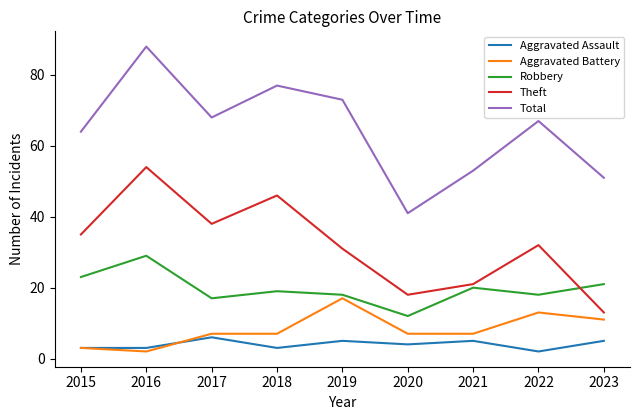

Reading right to left, extract all data points from this chart.

Aggravated Assault: 5	2	5	4	5	3	6	3	3
Aggravated Battery: 11	13	7	7	17	7	7	2	3
Robbery: 21	18	20	12	18	19	17	29	23
Theft: 13	32	21	18	31	46	38	54	35
Total: 51	67	53	41	73	77	68	88	64